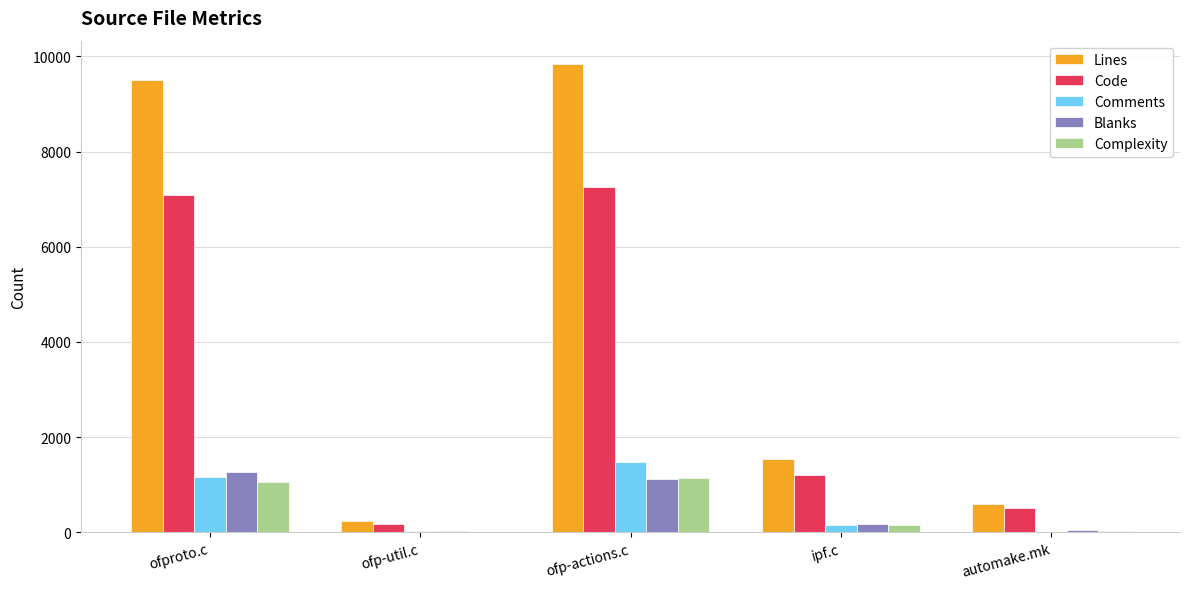

What is the difference between the Complexity values at ipf.c and ofp-util.c?

147